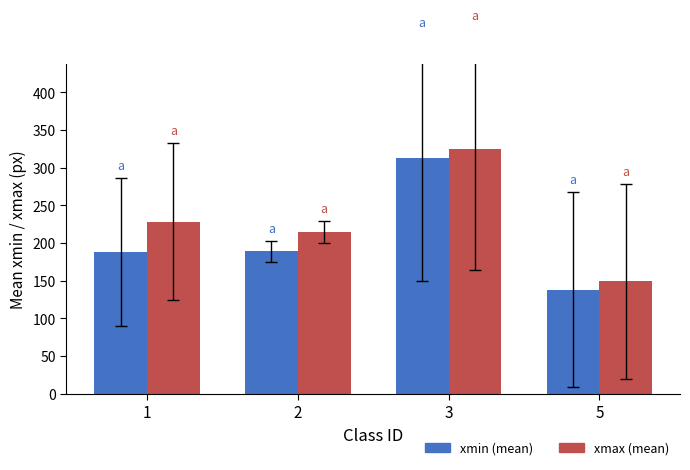

Read the xmin (mean) value at 2.

188.7